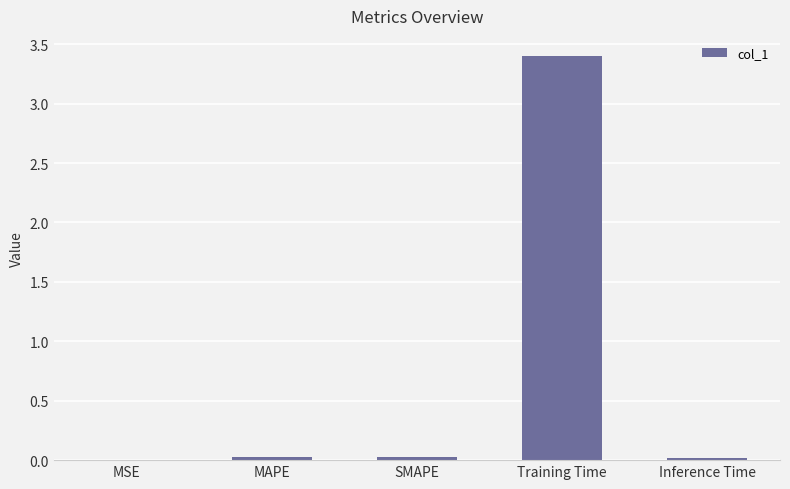

Between Training Time and MAPE, which is larger?

Training Time